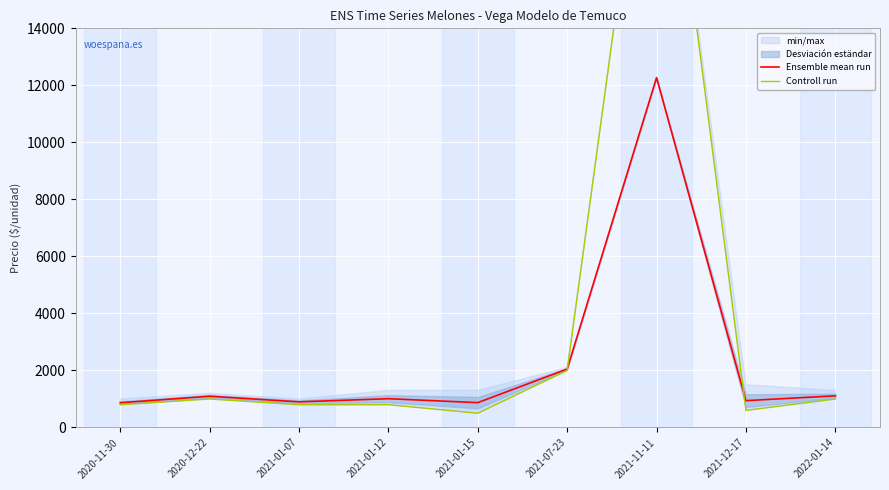

Reading left to right, transcribe all the data shown in this chart.

Ensemble mean run: 2020-11-30=868	2020-12-22=1096	2021-01-07=900	2021-01-12=1010	2021-01-15=872	2021-07-23=2050	2021-11-11=12271	2021-12-17=942	2022-01-14=1111
Controll run: 2020-11-30=800	2020-12-22=1000	2021-01-07=800	2021-01-12=800	2021-01-15=500	2021-07-23=2000	2021-11-11=25000	2021-12-17=600	2022-01-14=1000